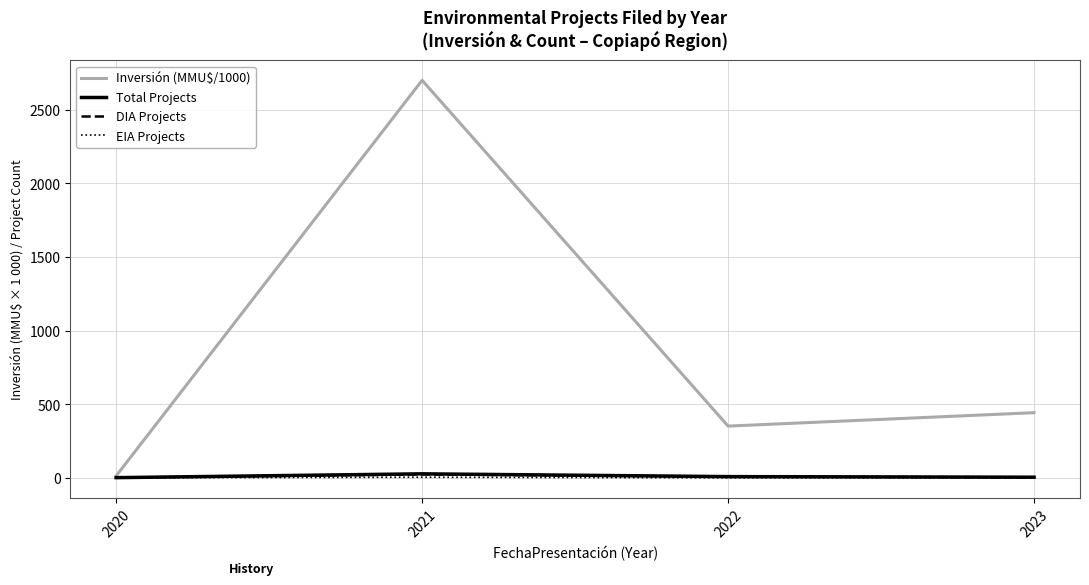

Which series has the largest total across all categories?

Inversión (MMU$/1000)